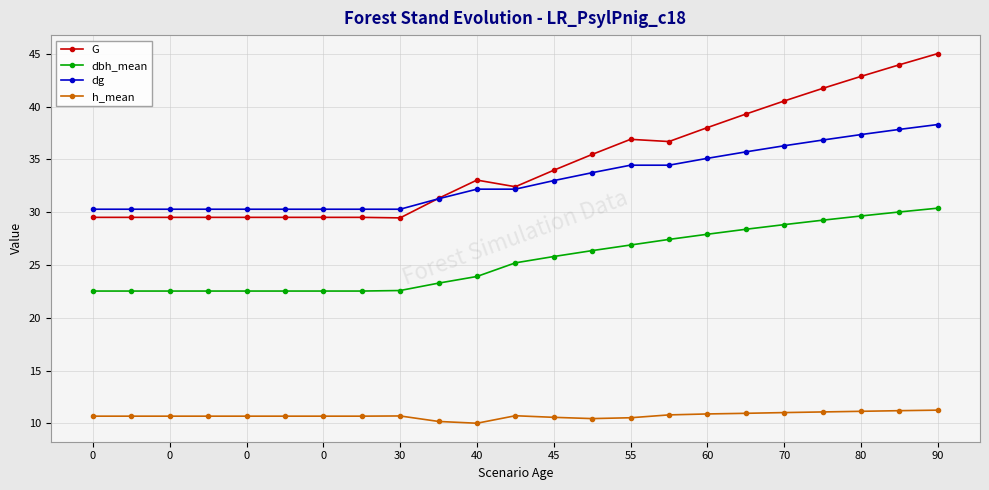

Which series has the largest range (max minus min)?

G